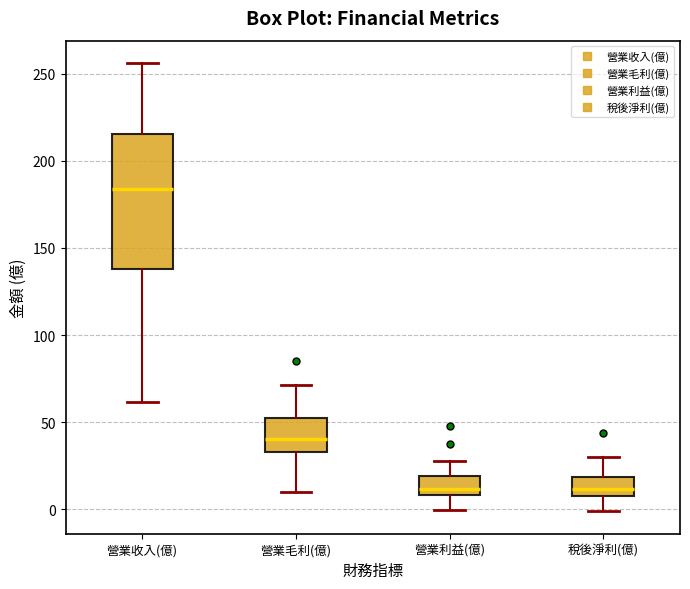

Comparing the boxes themselves (not the whiskers), which one is the tallest?

營業收入(億)